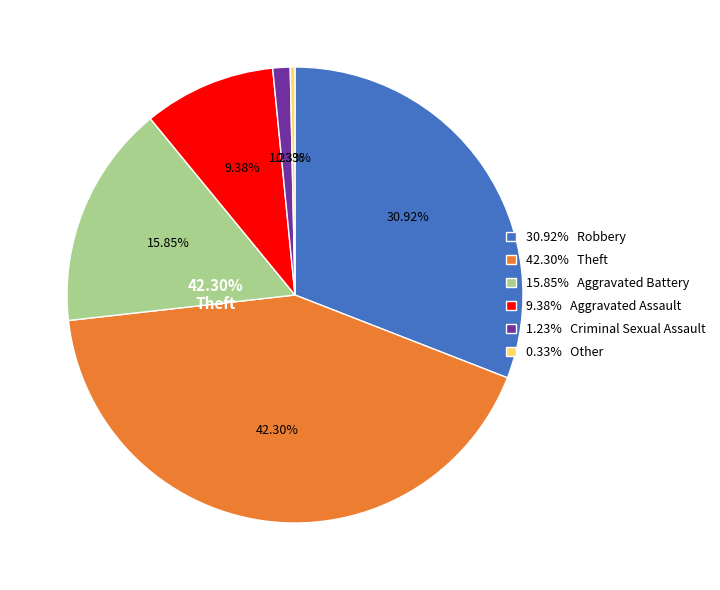

How many segments does this pie chart have?

6